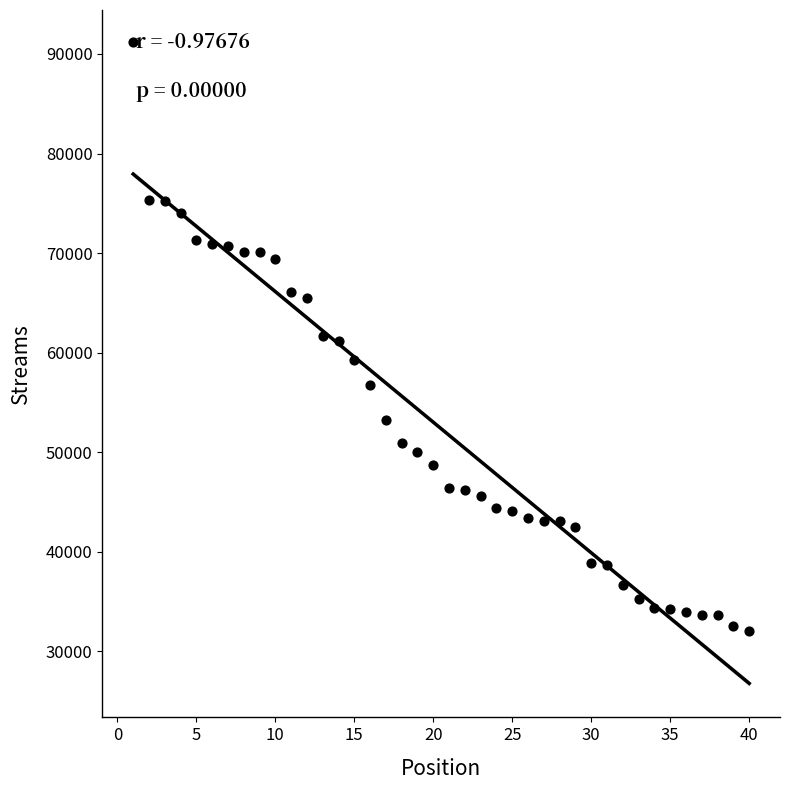

What is the range of X values (max minus min)?

39